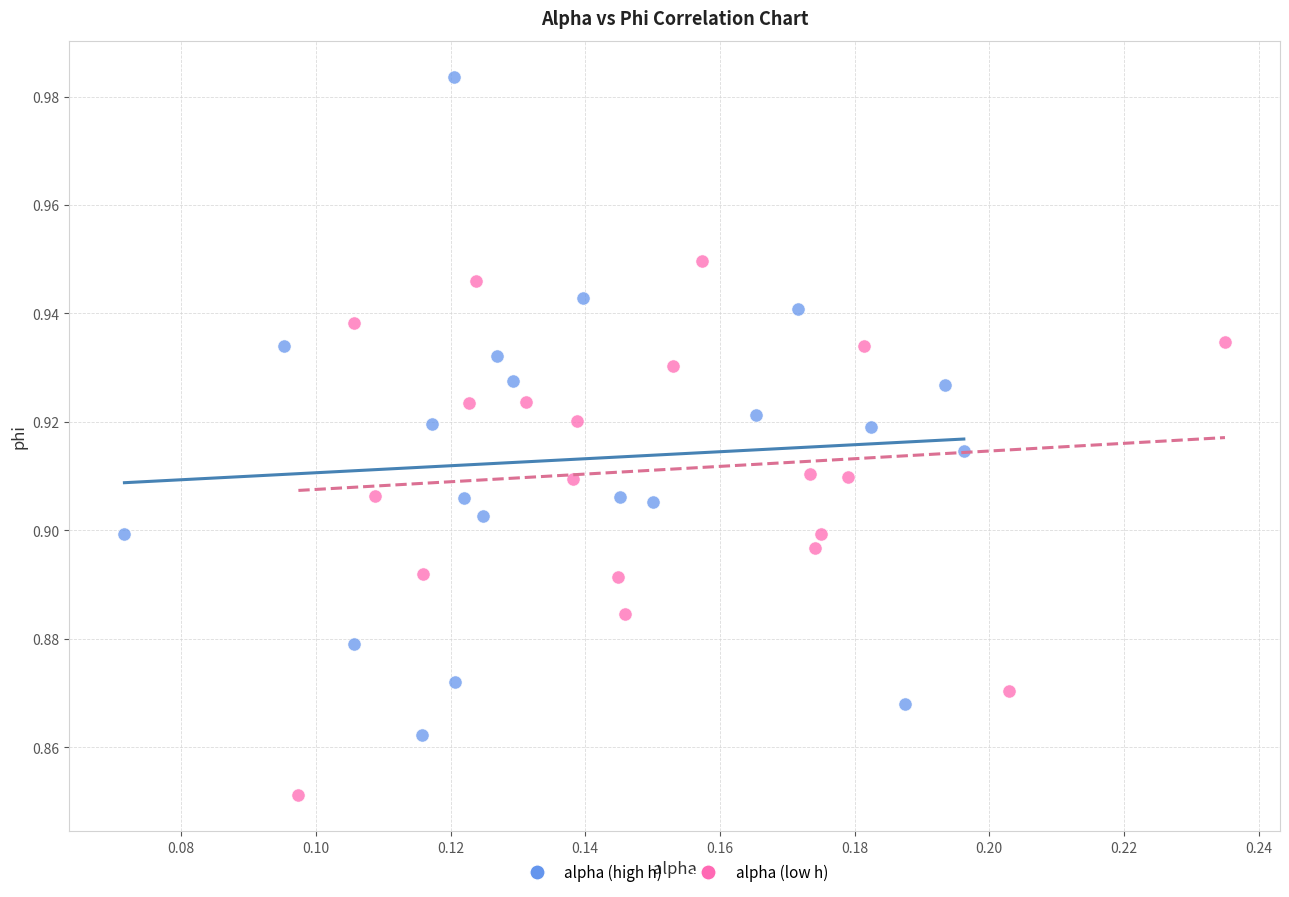

Which series reaches the maximum Y coordinate?

alpha (high h)